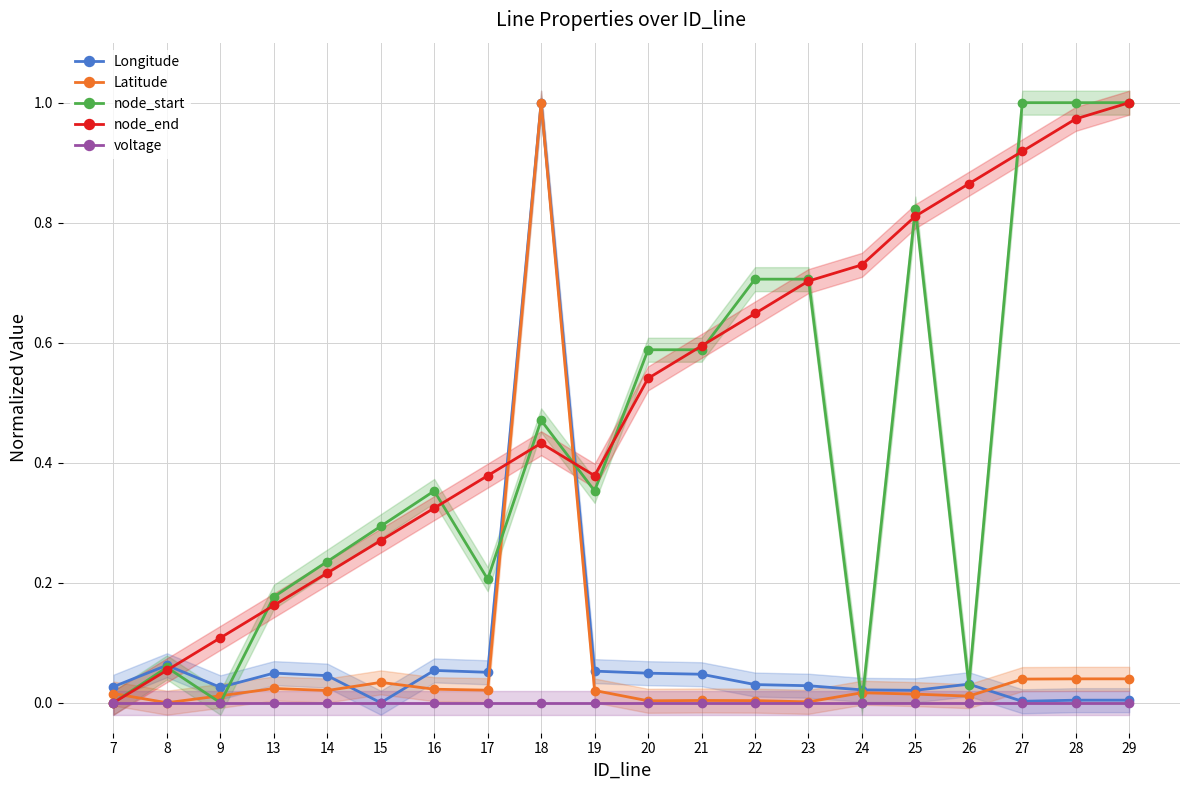

How many values in the node_end series exceed 0?

19